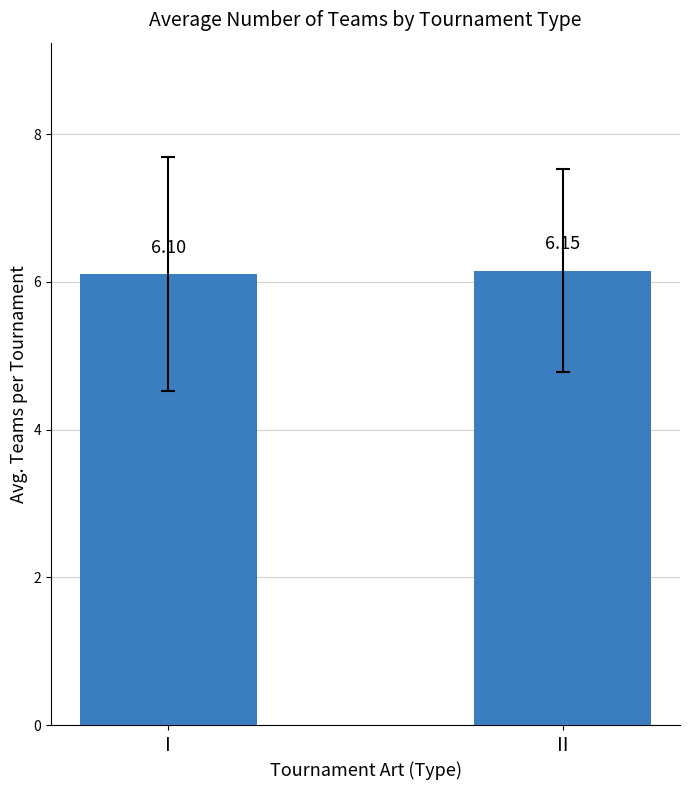

Between I and II, which is larger?

II